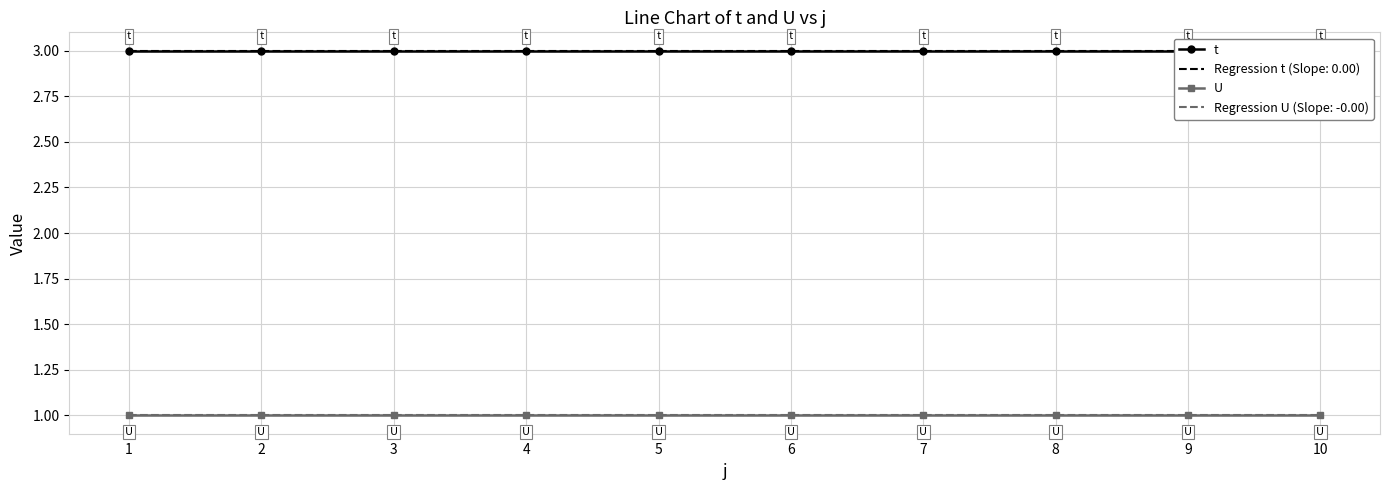

Is this an area chart (filled region under the line)?

No